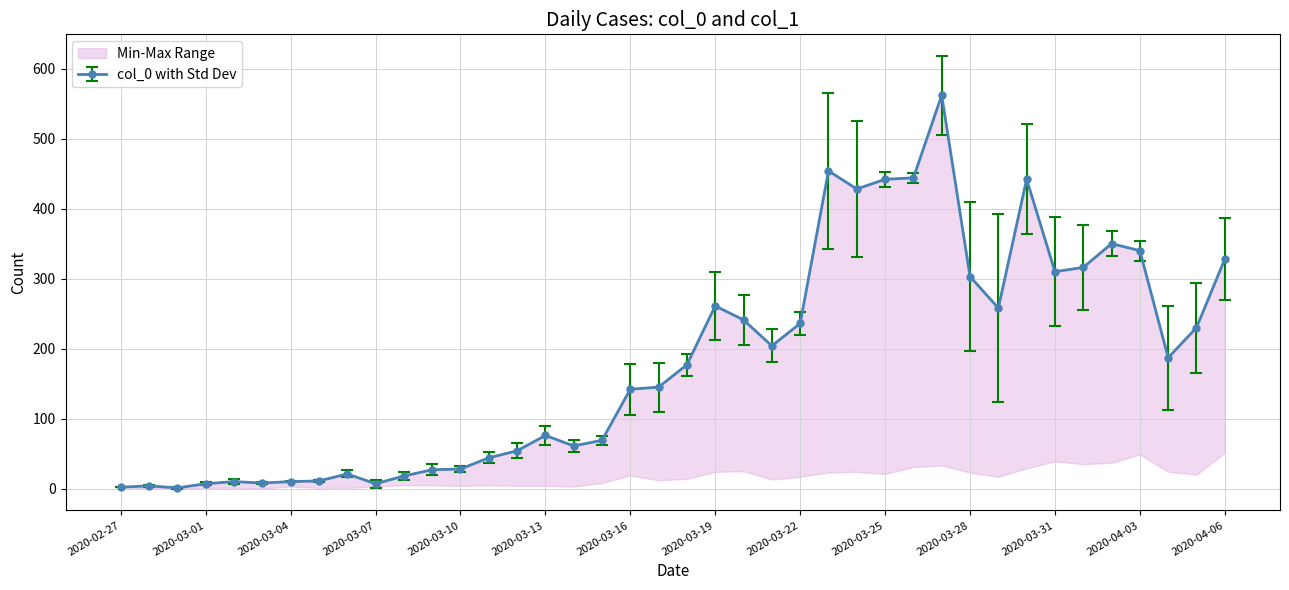

What is the change in value from 2020-03-09 to 2020-03-13?

+49